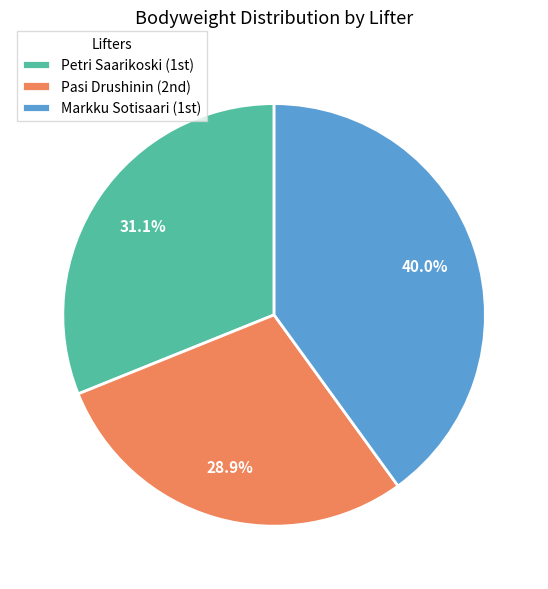

Which slice is the largest?

Markku Sotisaari